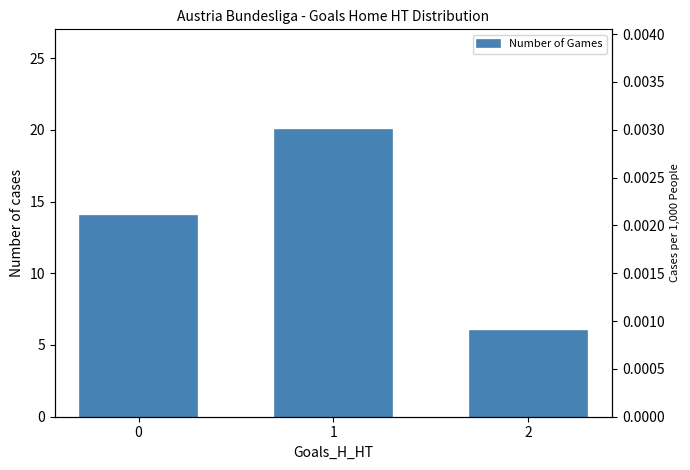

How many bars are there in total?

3